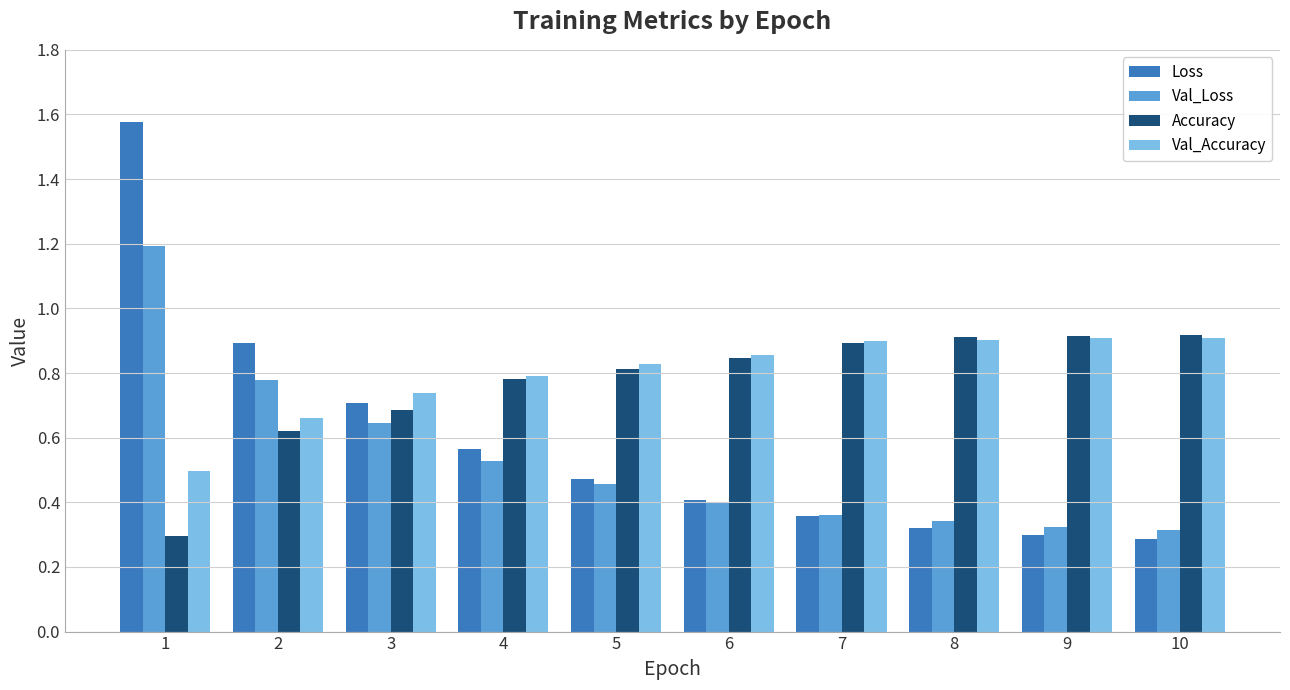

At how many categories does at least one series exceed 0?

10